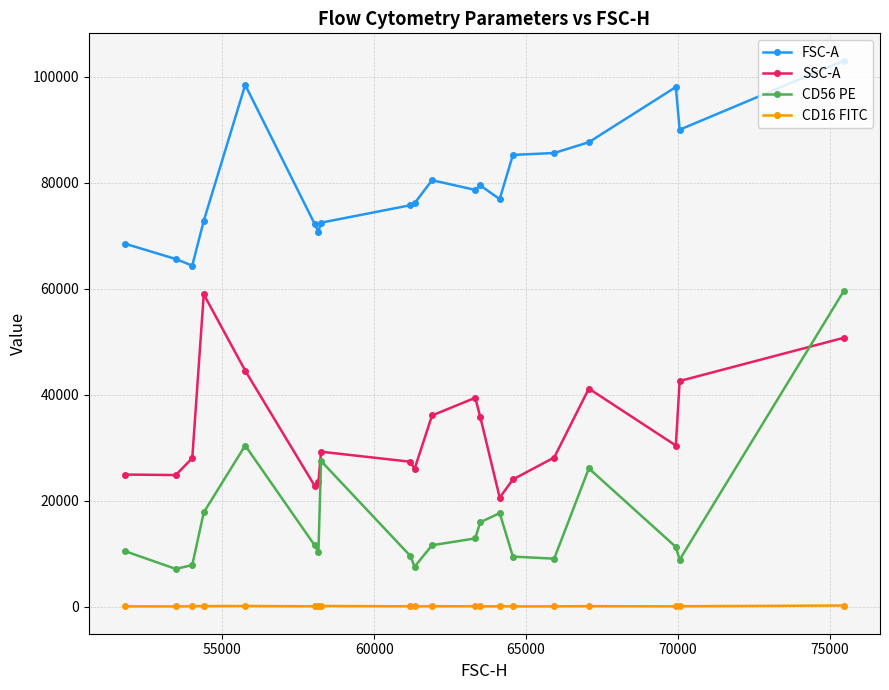

Rank the series by their average value, from lowest to highest.

CD16 FITC, CD56 PE, SSC-A, FSC-A